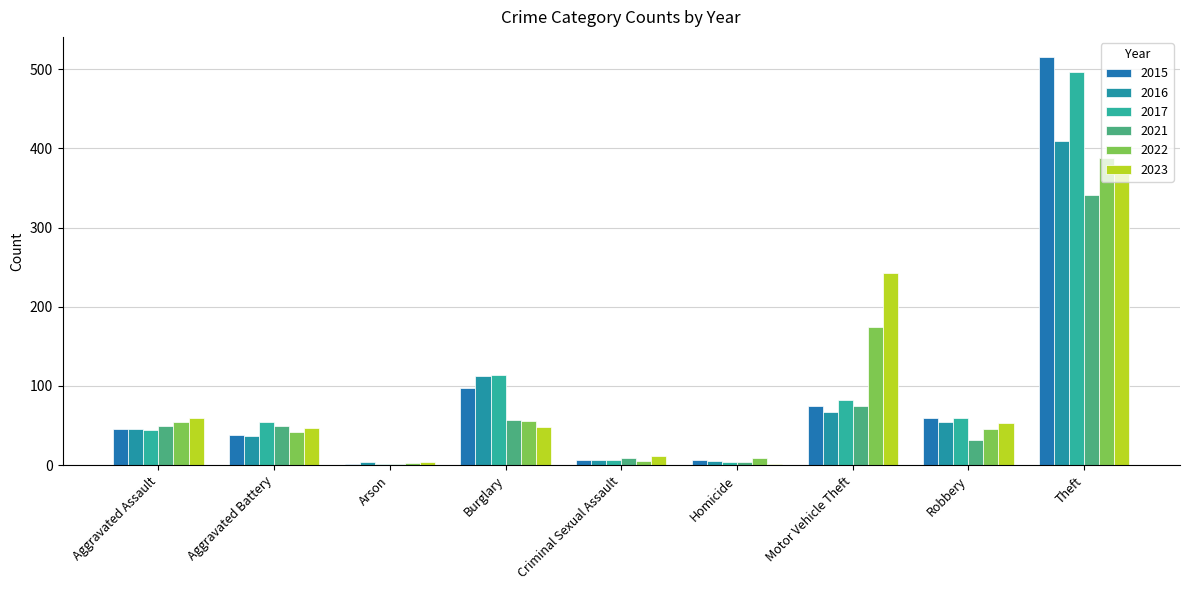

What is the sum of the 2017 values at Theft and Homicide?

501